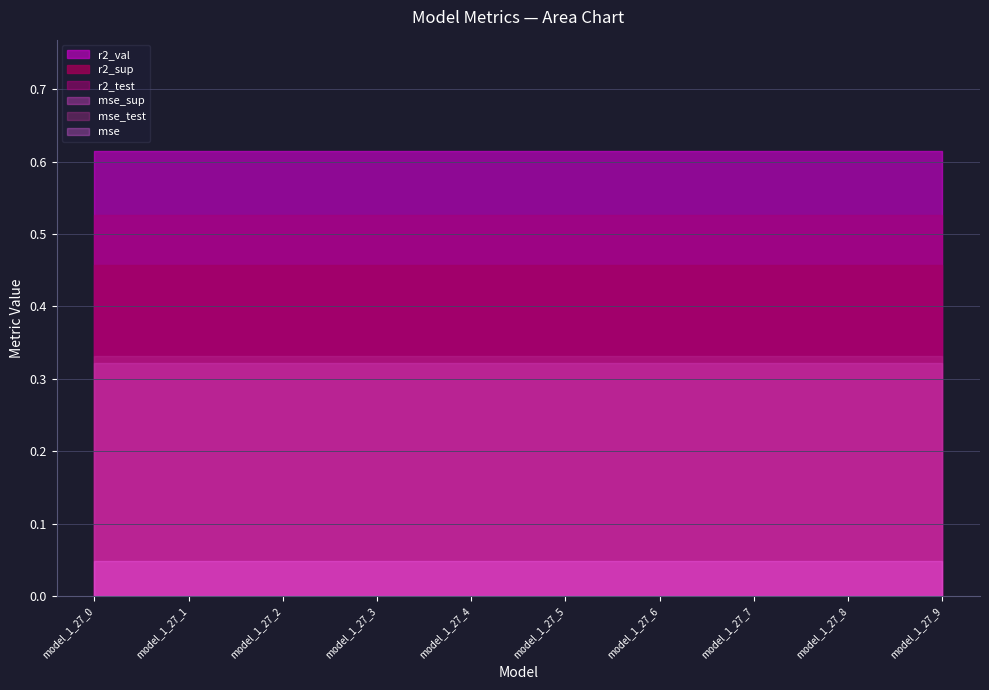

Where is r2_sup nearest to the value 0?

model_1_27_0